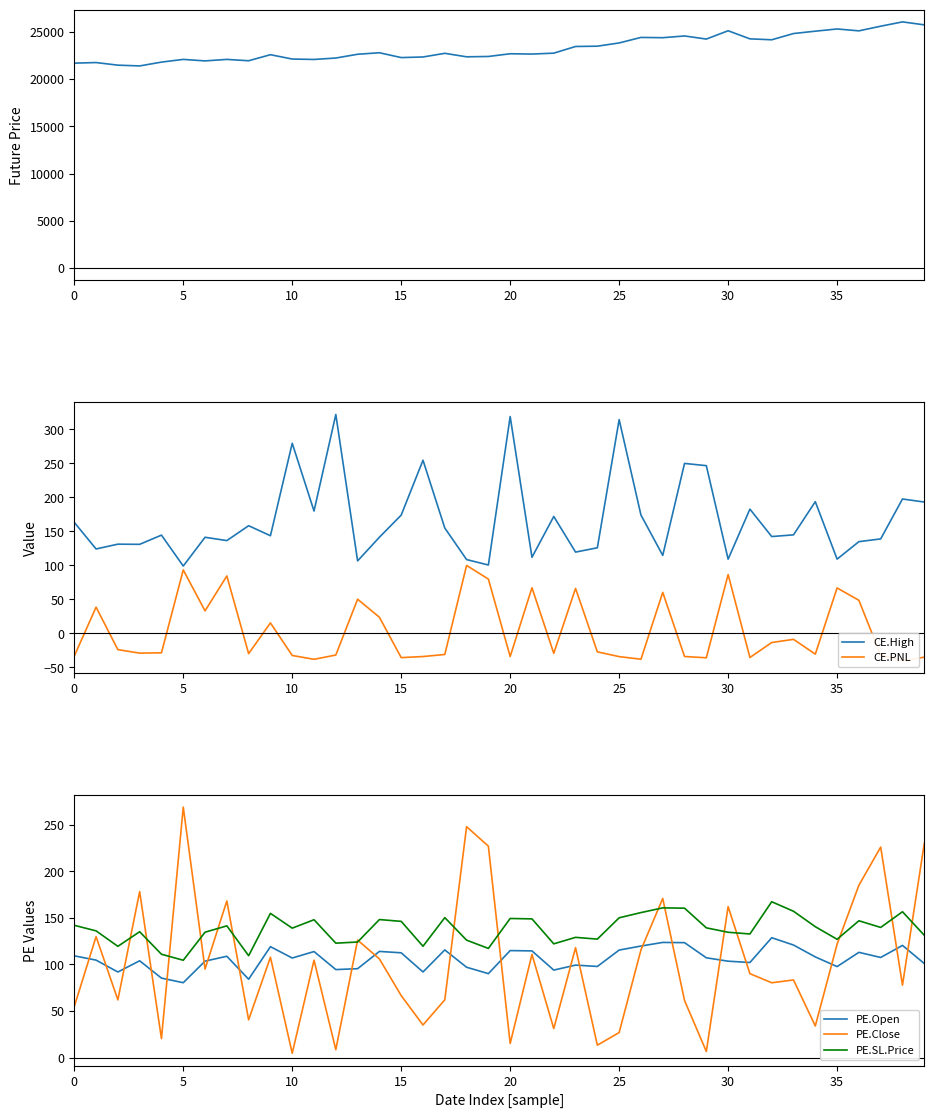

The value of PE.Close at 30 is 162.1. True or false?

True